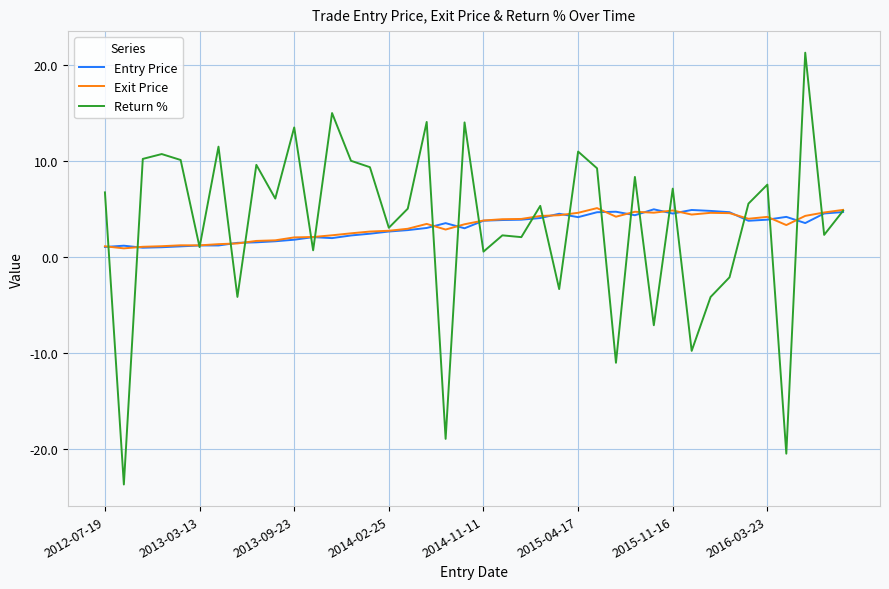

What is the maximum value for Entry Price?

5.0